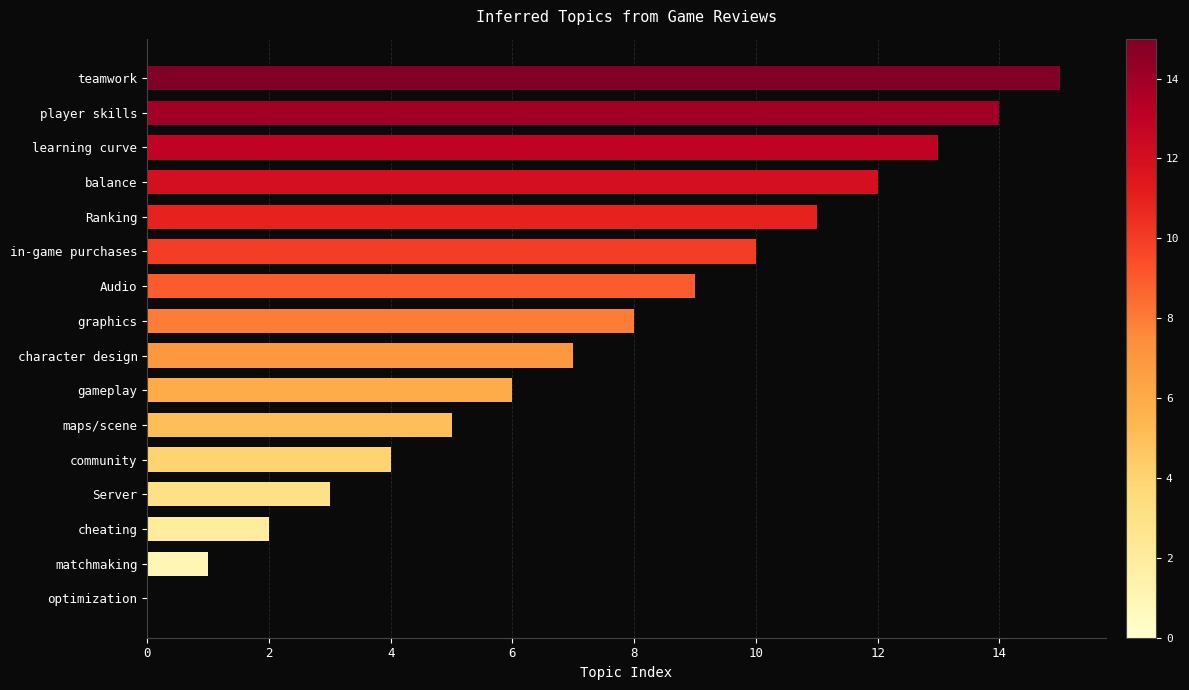

At which category does the chart reach its peak across all series?

teamwork